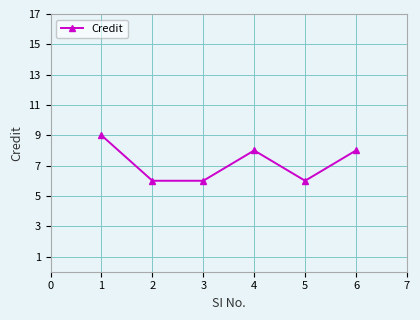

What is the value of the 5th point from the left?

6